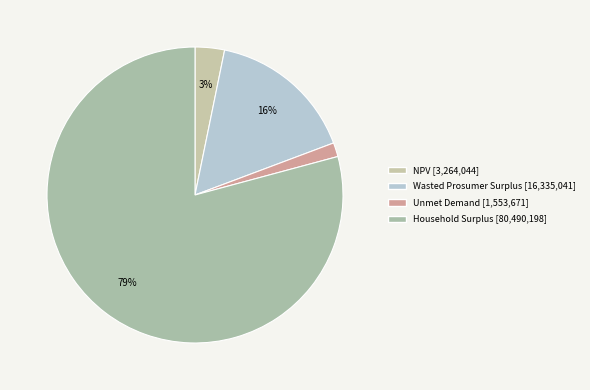

What is the majority slice?

Household Surplus